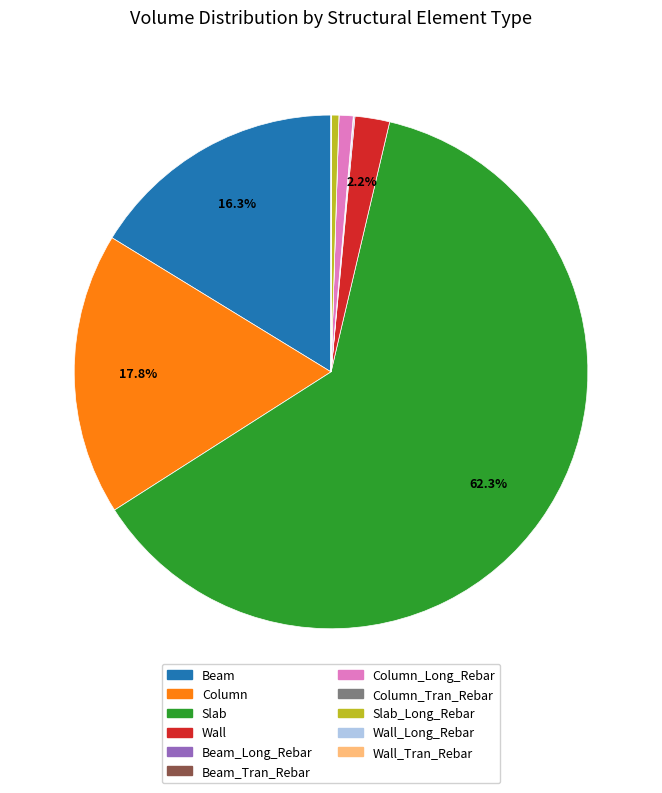

Which category accounts for the majority?

Slab